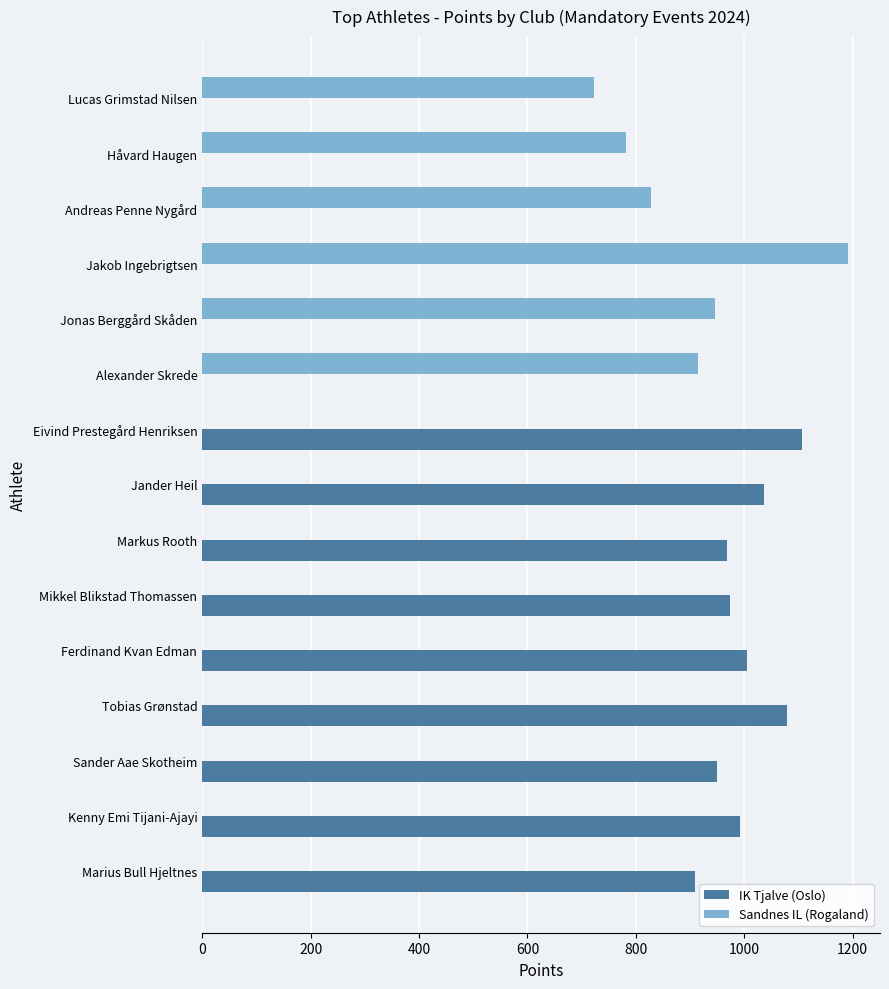

What is the sum of the IK Tjalve (Oslo) values at Tobias Grønstad and Jonas Berggård Skåden?

1079